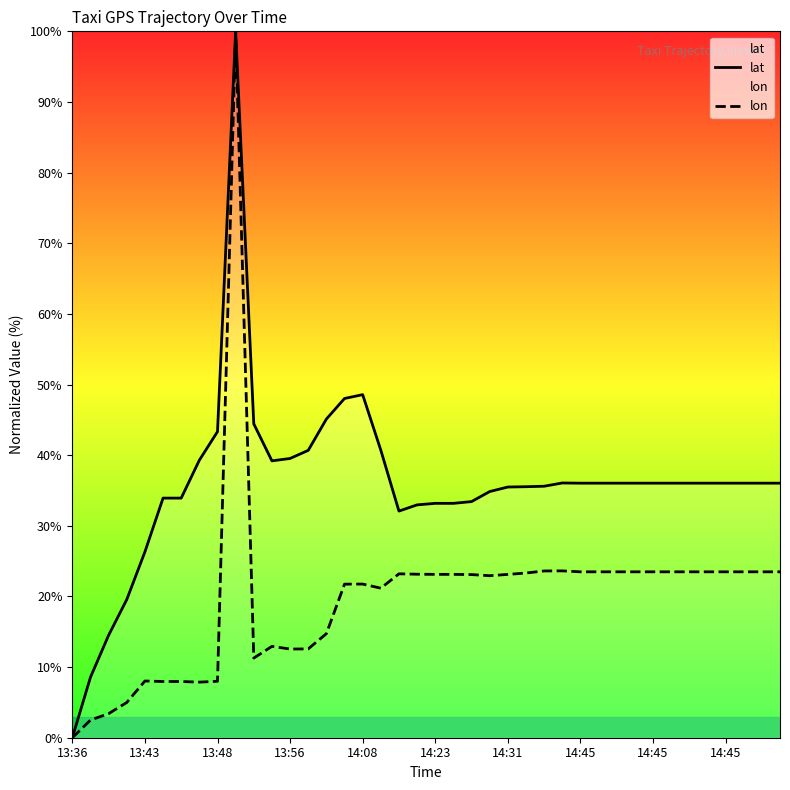

True or false: lon and lat cross at least once.

False